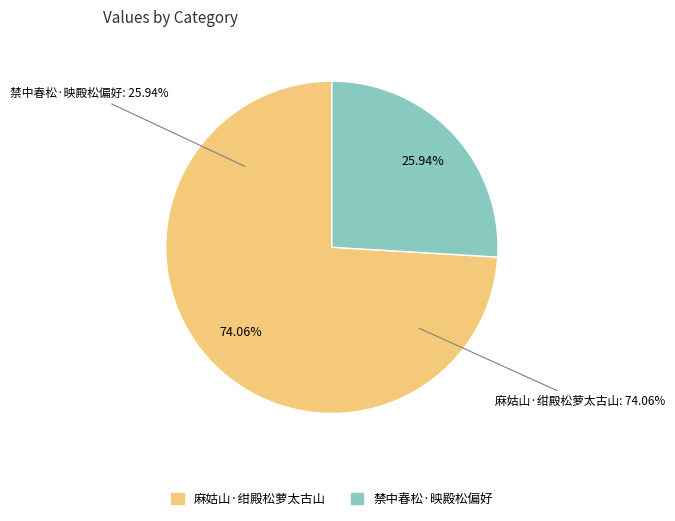

What is the change in value from 麻姑山·绀殿松萝太古山 to 禁中春松·映殿松偏好?

-22376